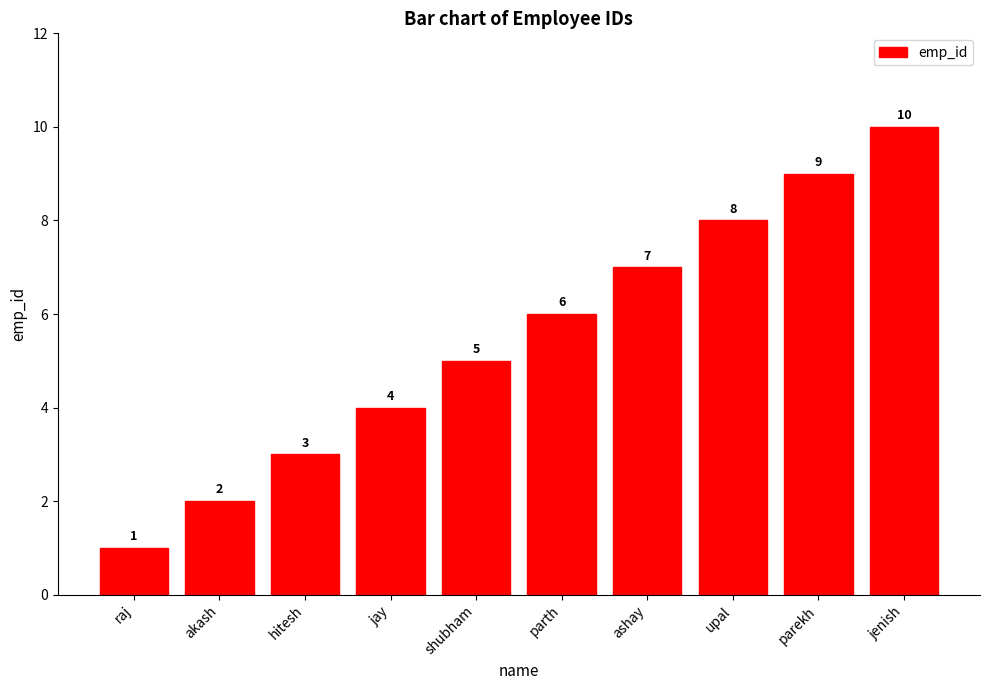

What is the label of the 4th bar from the right?

ashay